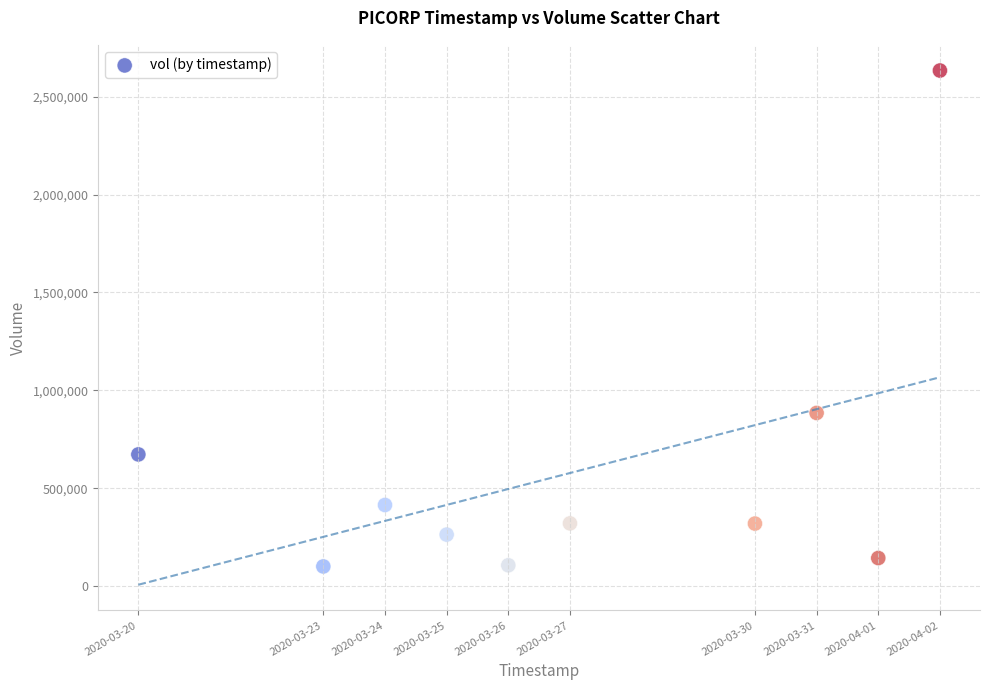

What is the range of X values (max minus min)?

1123200